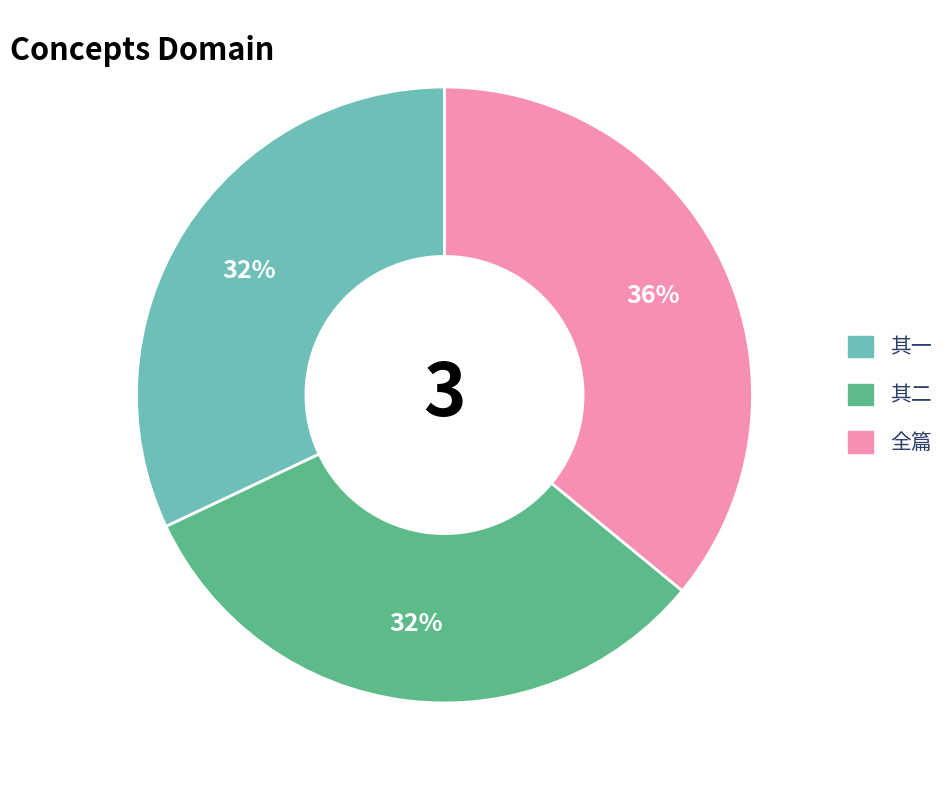

Is there any slice that represents more than half of the pie?

No